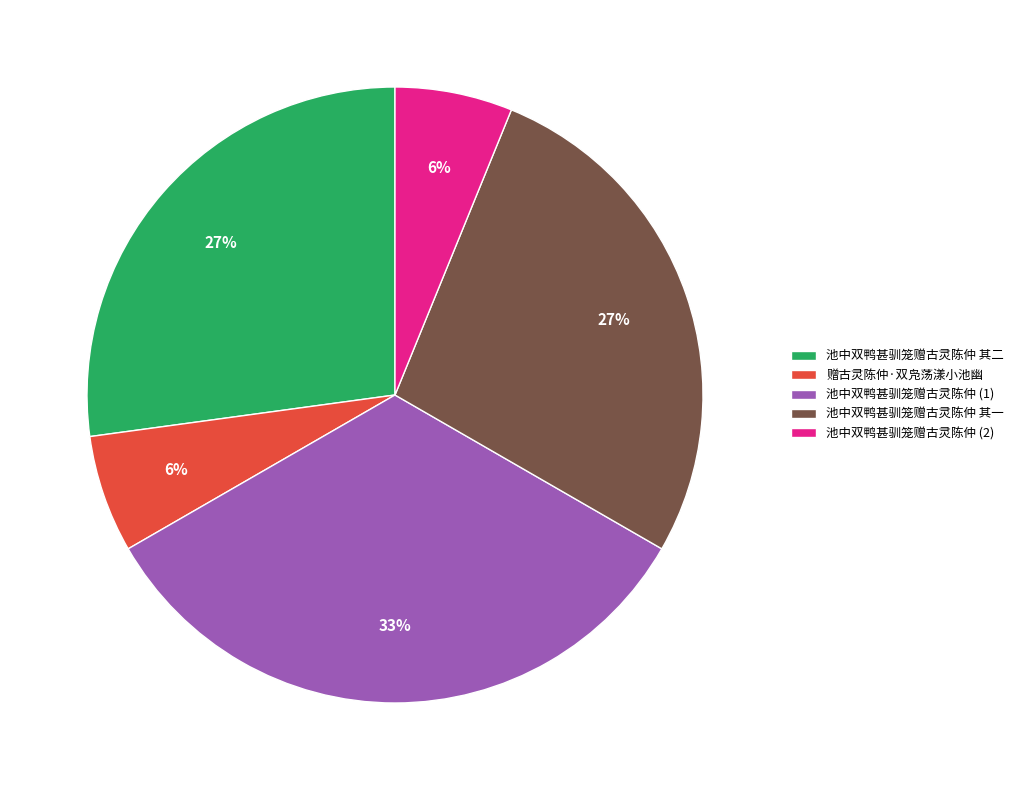

How many slices are in this pie chart?

5